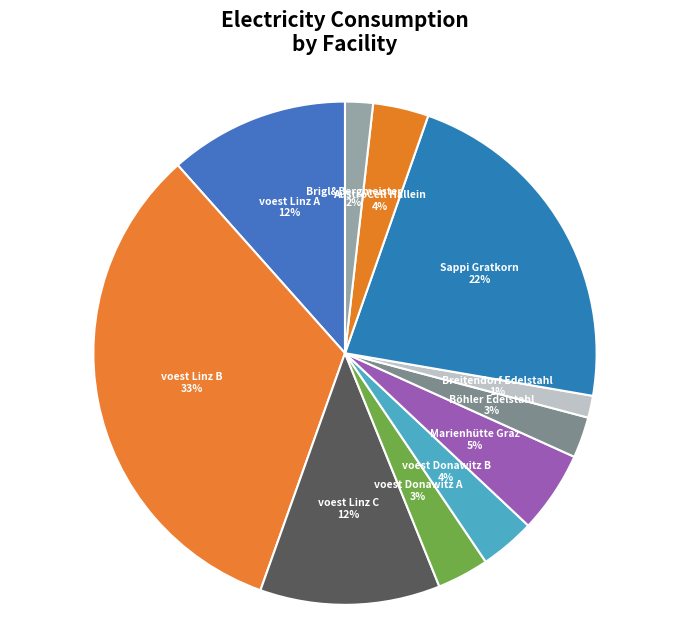

Is it true that Brigl&Bergmeister is 15% of the pie?

False